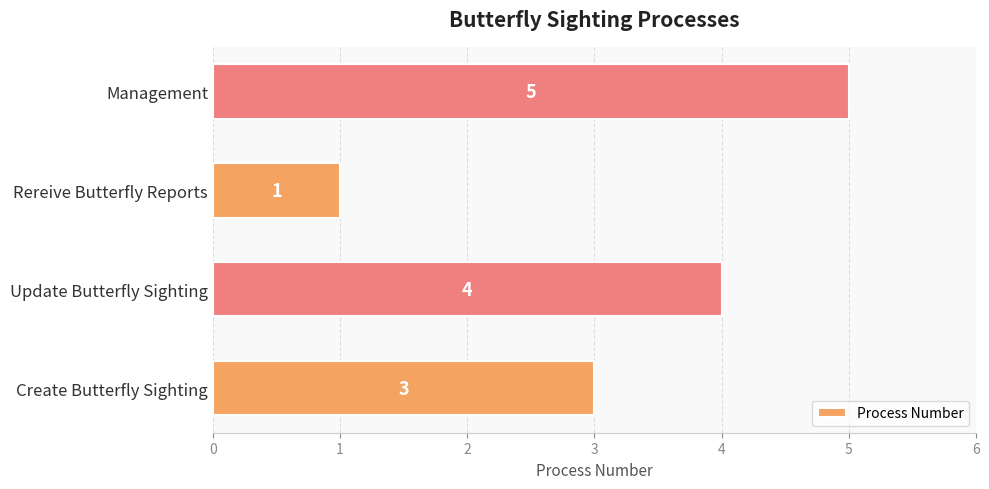

Where is the data nearest to the value 3?

Create Butterfly Sighting